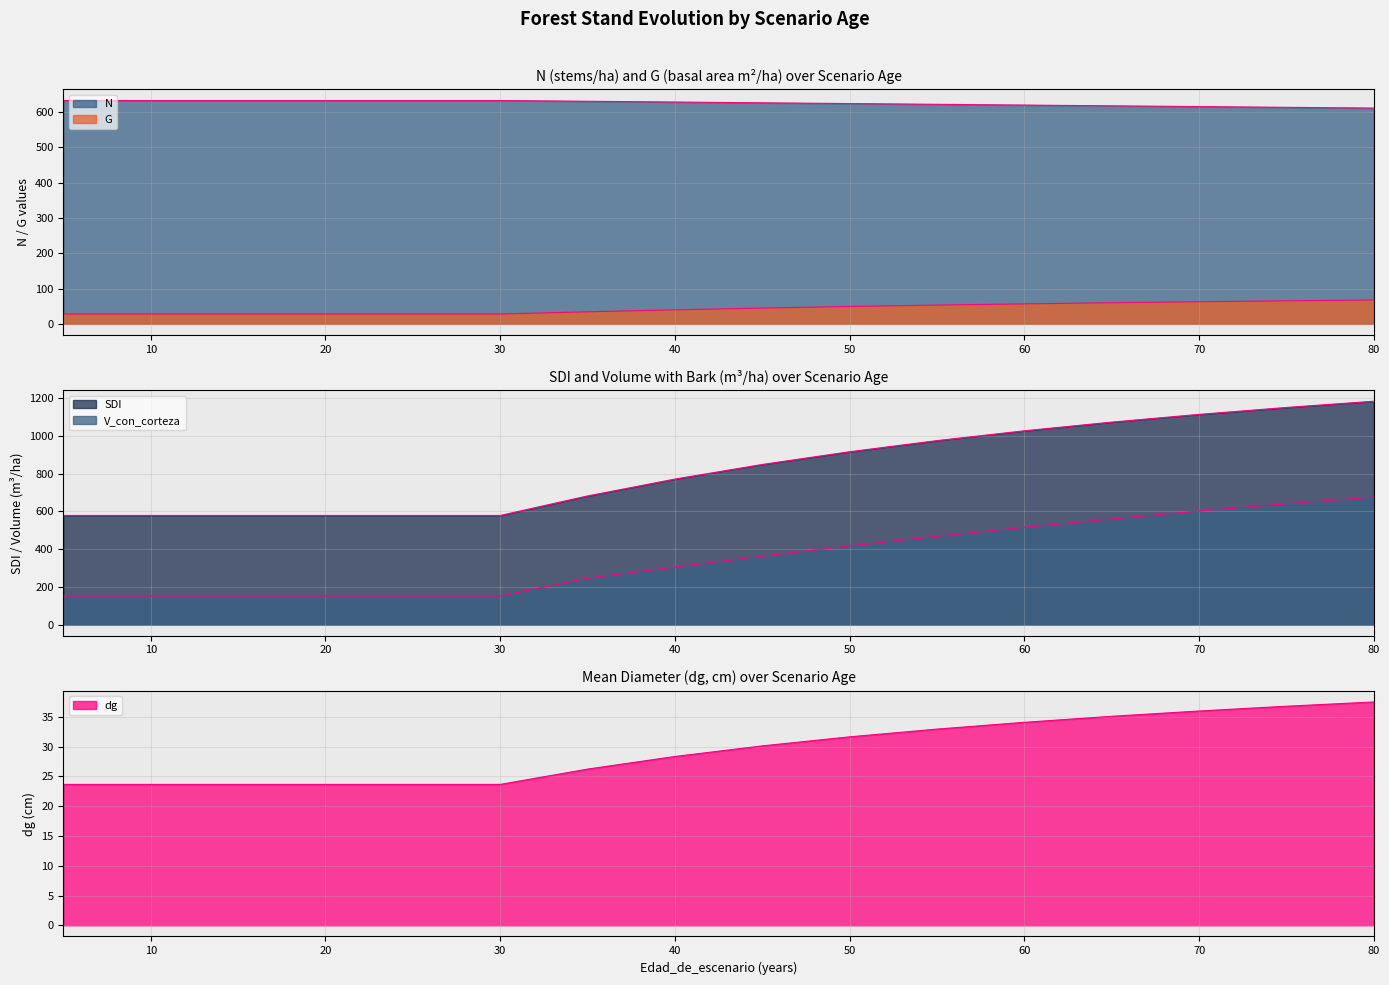

True or false: SDI and dg intersect in this chart.

False